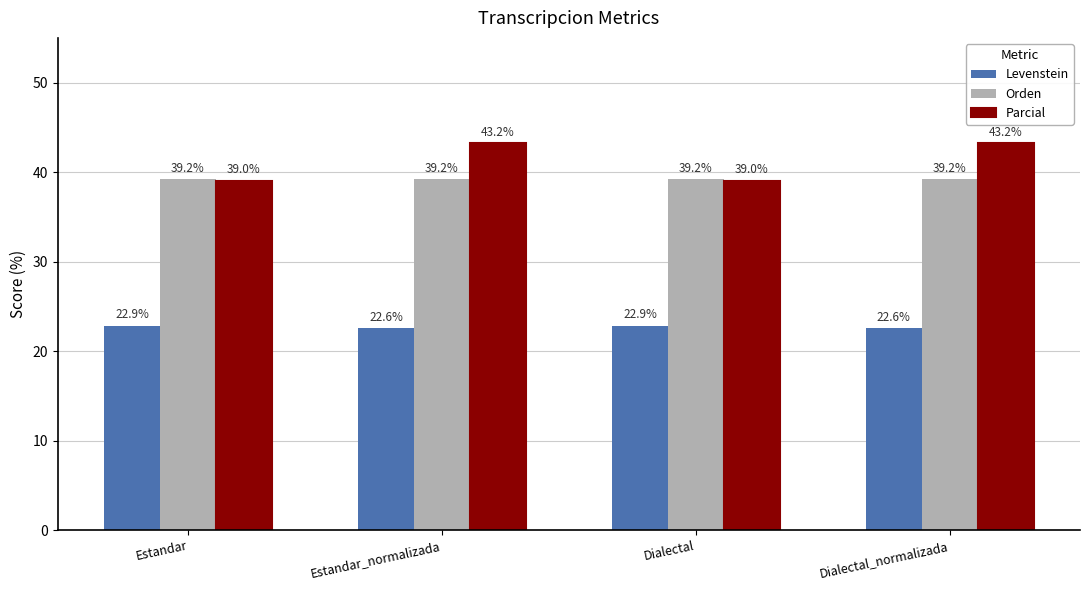

Is the value of Levenstein at Estandar greater than the value of Parcial at Dialectal_normalizada?

No